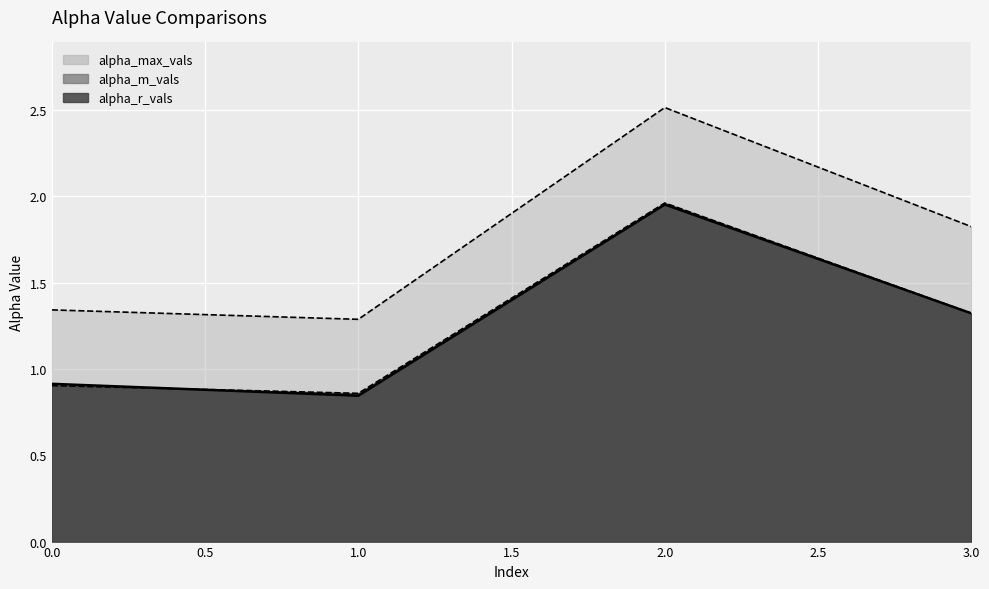

What is the value of the alpha_m_vals point at the 1st from the left?

0.9